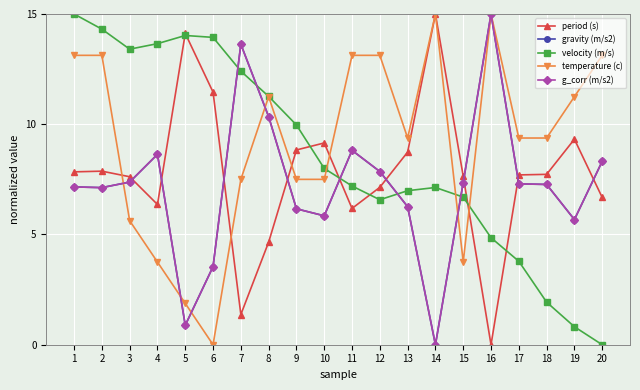

Does the chart display data point markers on the line(s)?

Yes